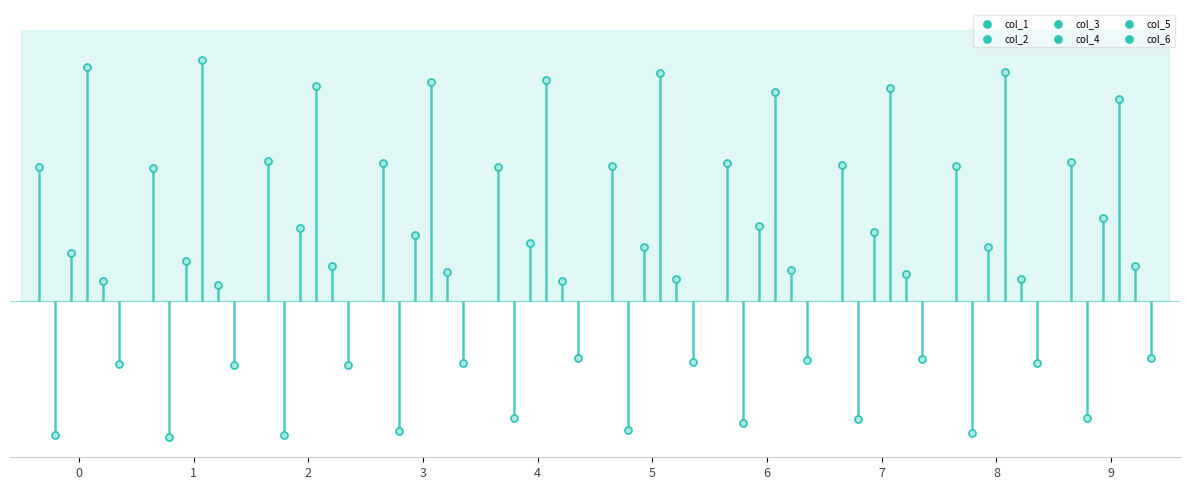

Is the value of col_3 at 3 greater than the value of col_4 at 6?

No